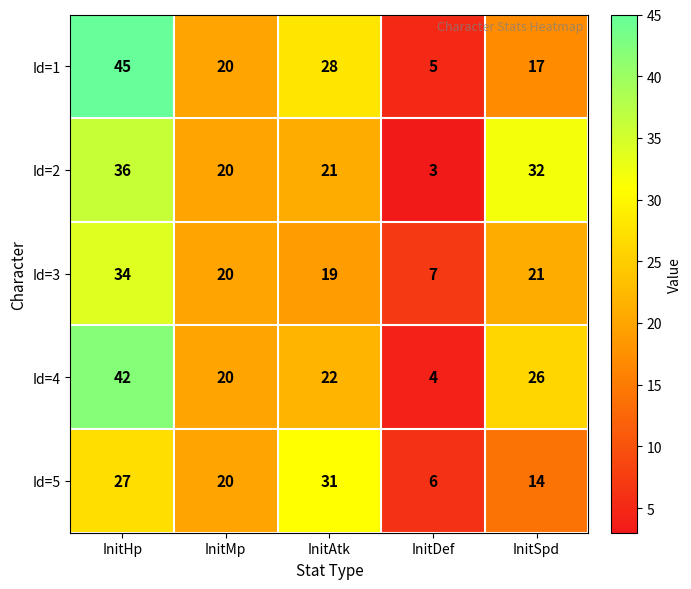

What is the difference between the maximum and minimum values in the Id=5 series?

25